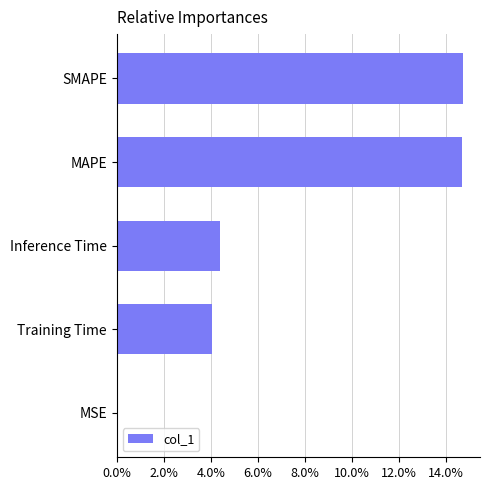

Are the bars horizontal?

Yes